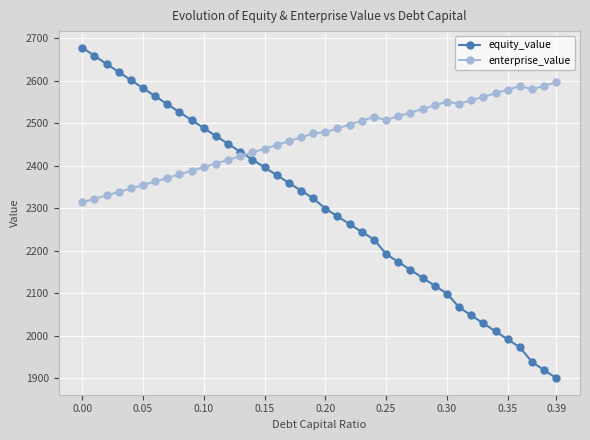

How many data points in equity_value are above 2323?

20